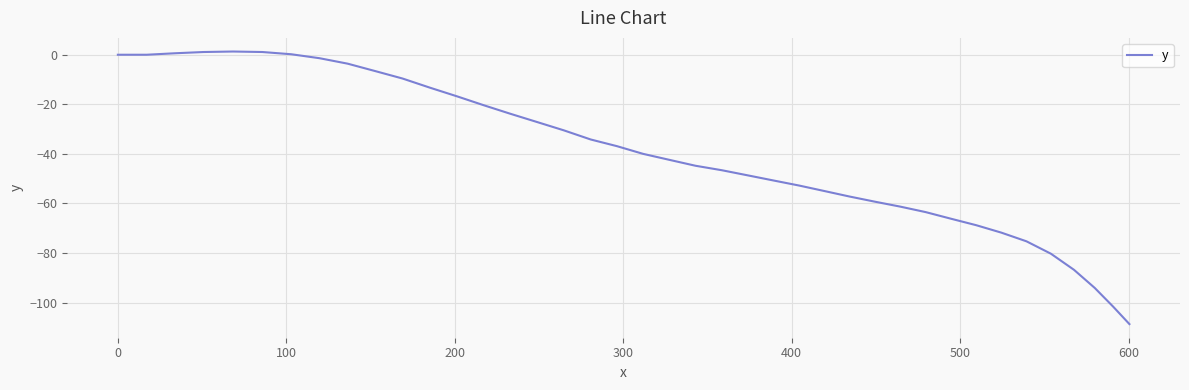

What is the minimum value shown in the chart?

-108.7